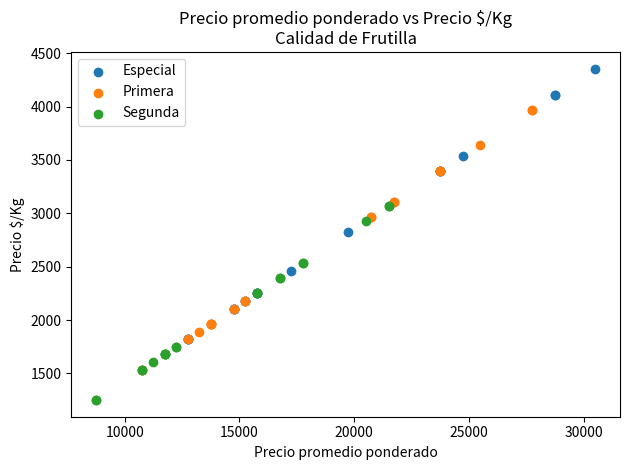

Which series contains the highest Y value?

Especial